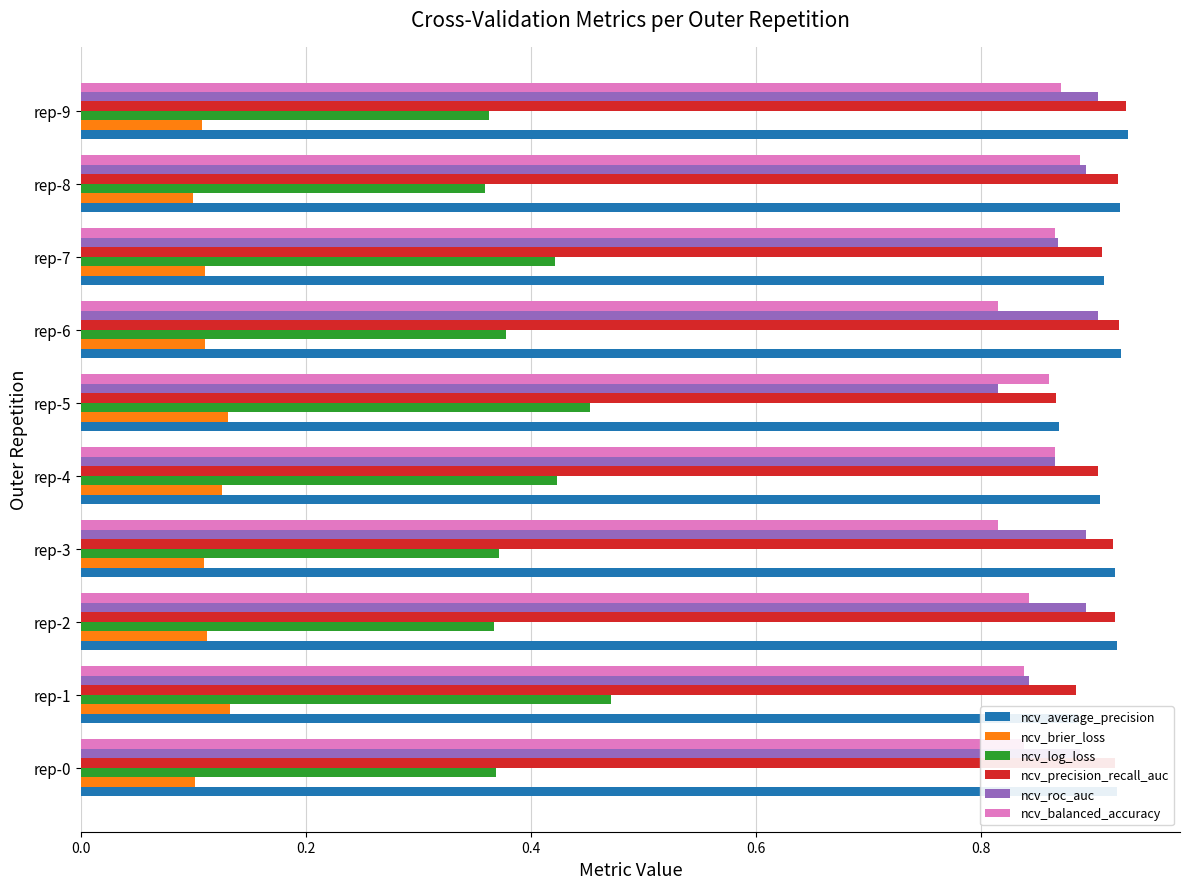

The ncv_average_precision series shows 0.9 at rep-0. True or false?

True